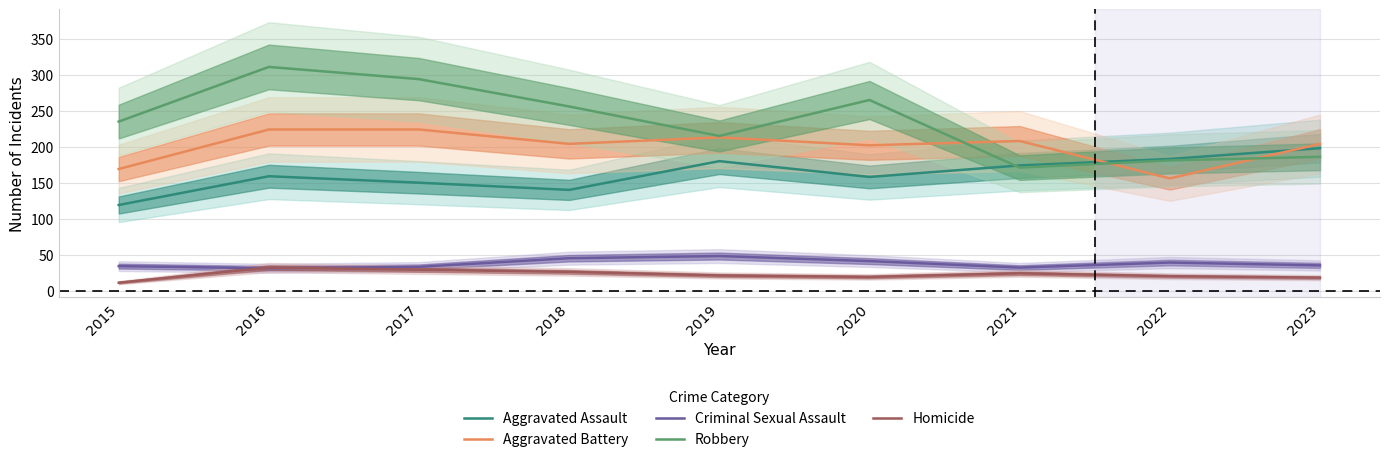

What is the lowest value of the Aggravated Assault series?

119